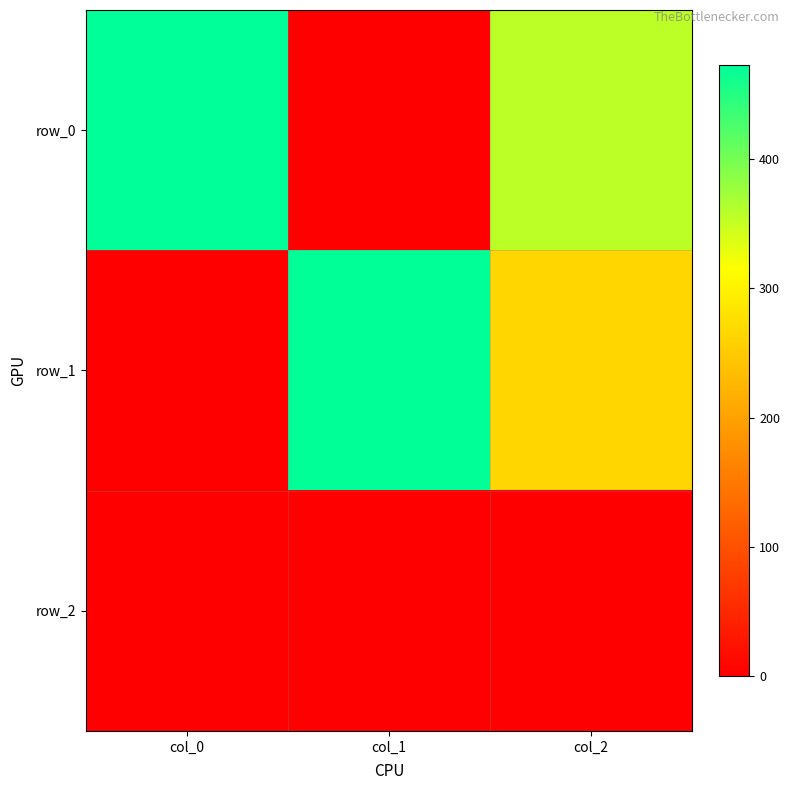

How many series are shown in this chart?

3